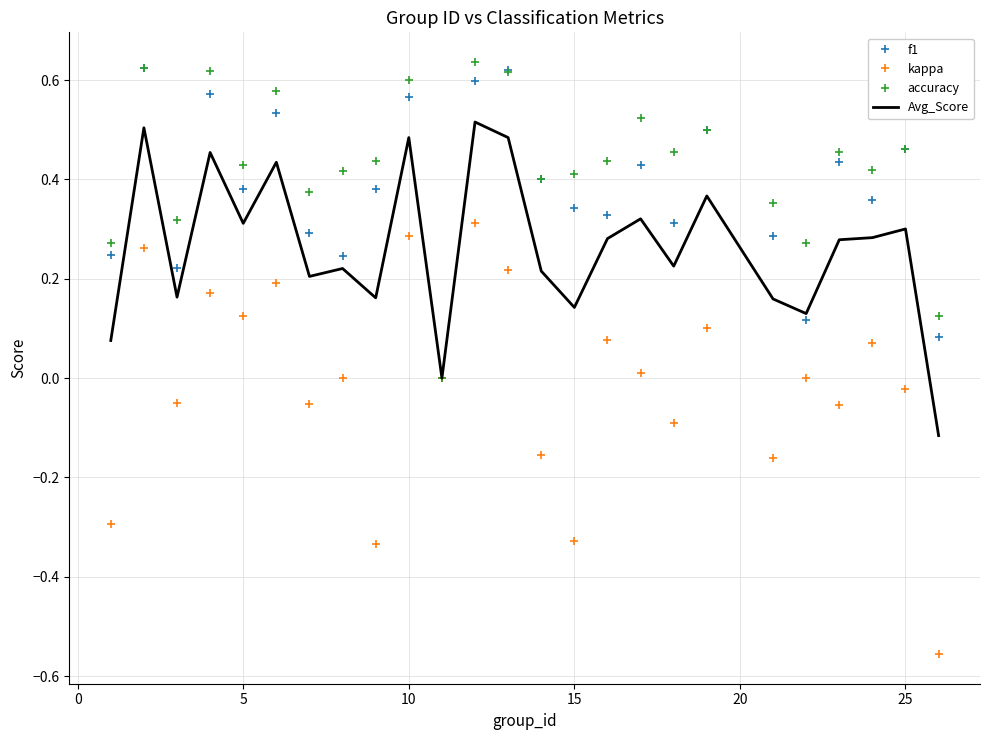

Which series has the widest spread of values?

kappa